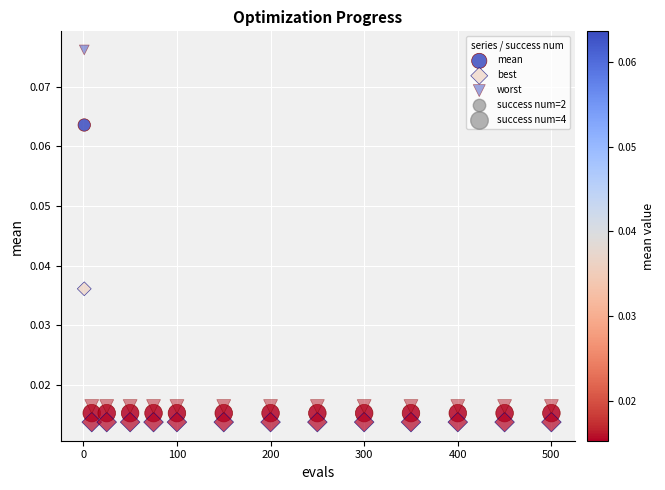

Count the number of points in this scatter plot.

42